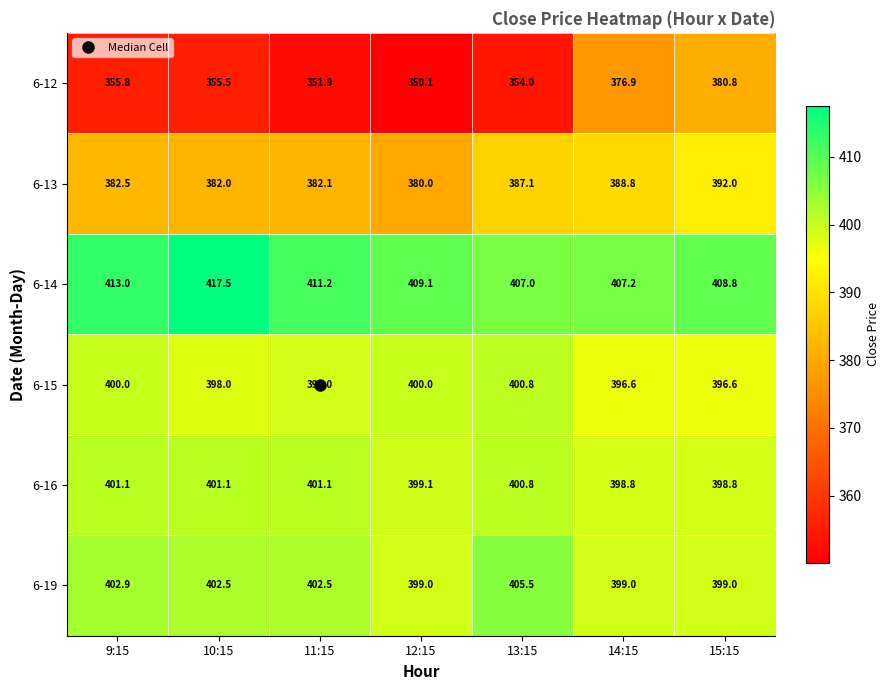

What is the minimum value shown in the chart?

350.1